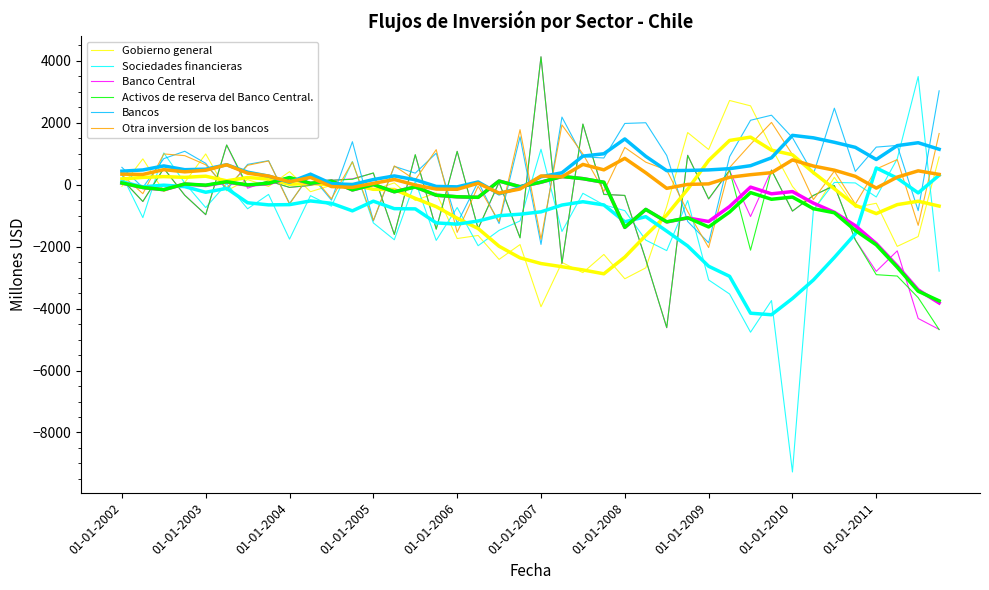

Does the chart have visible grid lines?

No